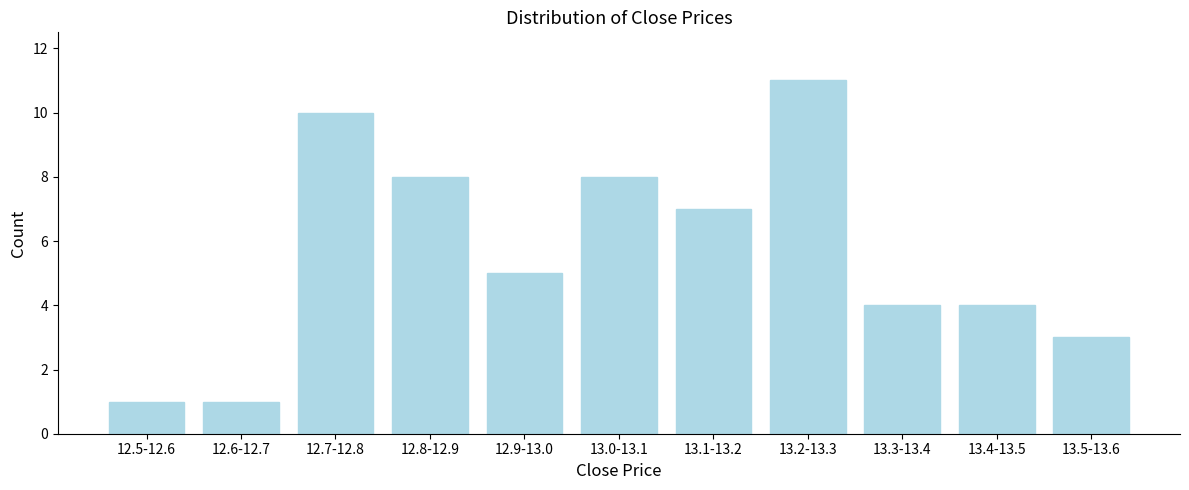

Reading left to right, what are all the values shown in this chart?

12.5-12.6=1	12.6-12.7=1	12.7-12.8=10	12.8-12.9=8	12.9-13.0=5	13.0-13.1=8	13.1-13.2=7	13.2-13.3=11	13.3-13.4=4	13.4-13.5=4	13.5-13.6=3